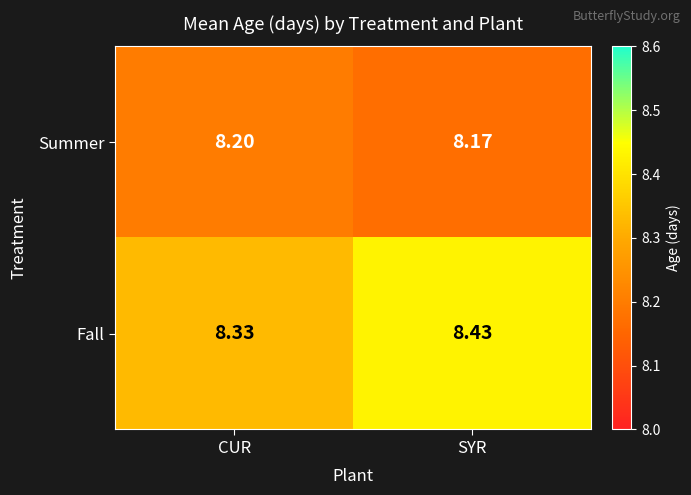

Which series changed the most between CUR and SYR?

Fall